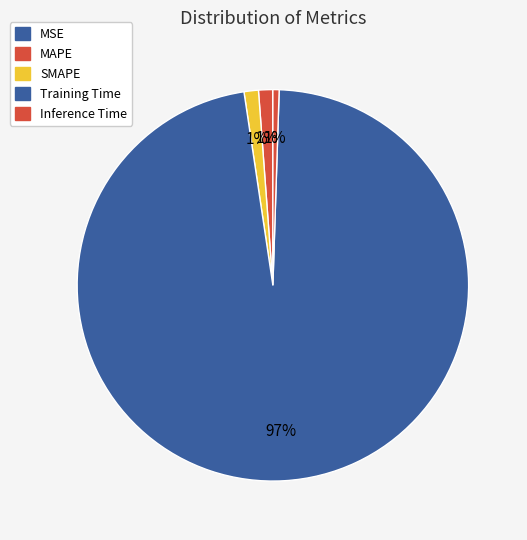

Which slice is the largest?

Training Time